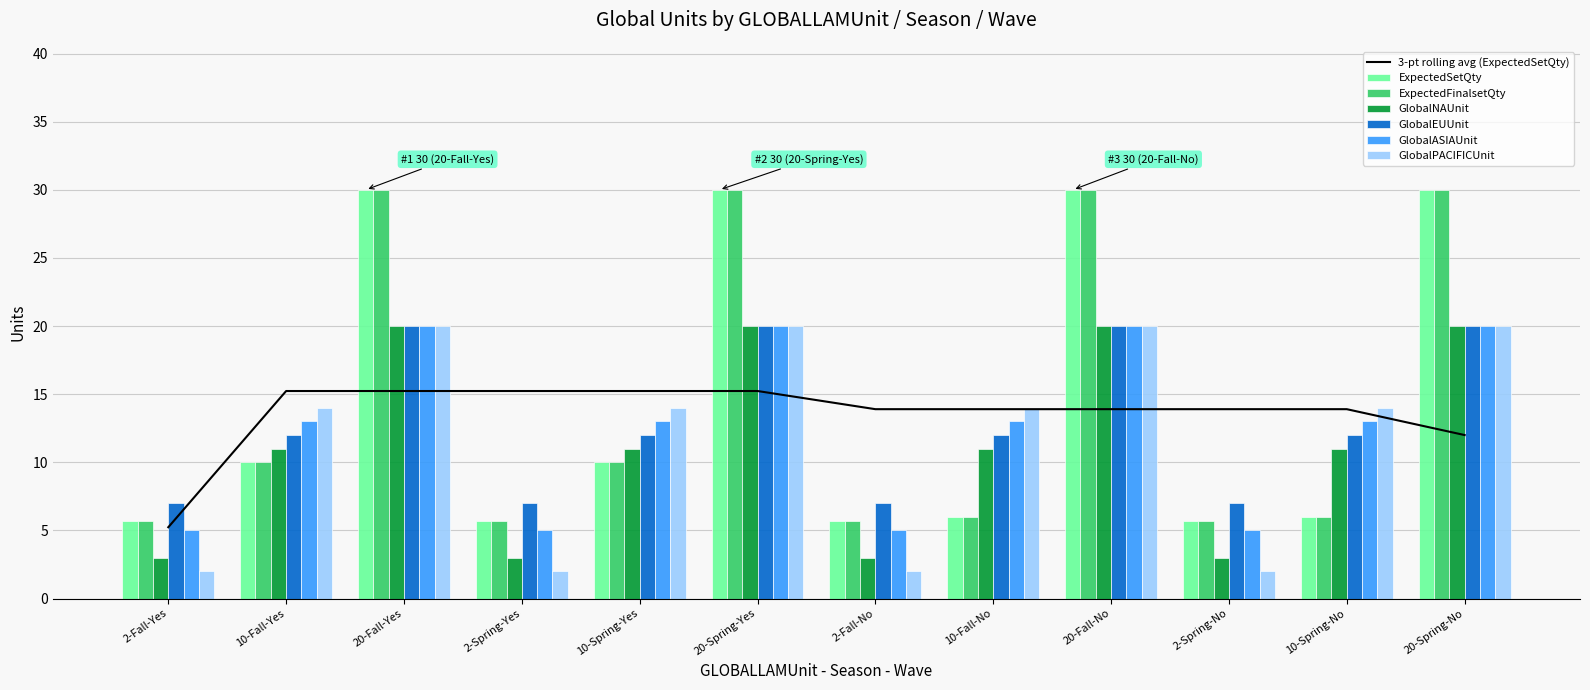

Is the value of GlobalEUUnit at 20-Spring-Yes greater than the value of ExpectedFinalsetQty at 10-Fall-No?

Yes